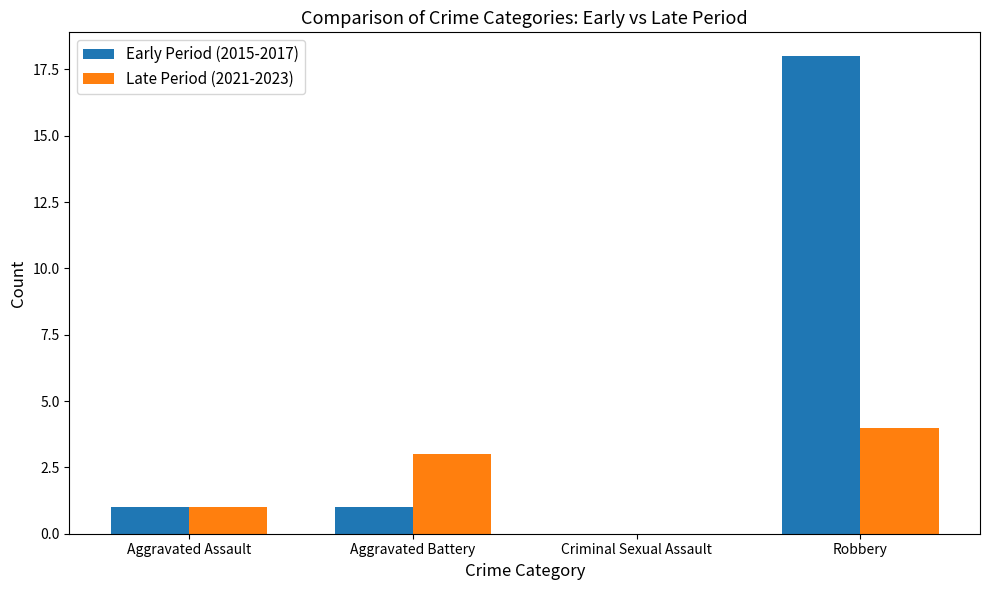

Which series has the largest total across all categories?

Early Period (2015-2017)